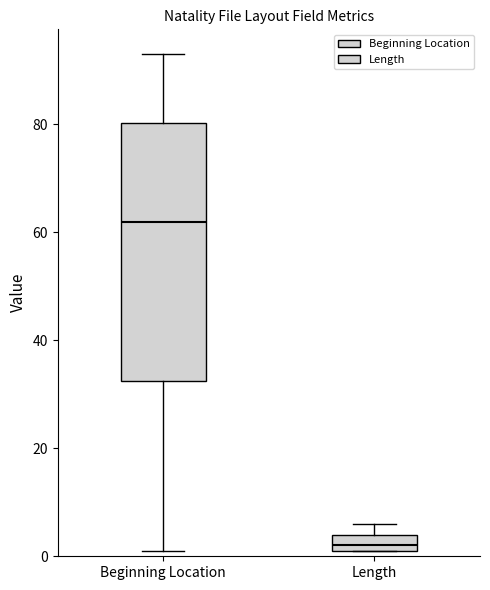

Reading left to right, read every box against the y-axis: the position of its median line, the range the box covers, and the ends of its whiskers. The values are not printed on the chart, so give them approximately, as read against the axis.

Beginning Location: median 62, box 32 to 80, whiskers 2 to 94
Length: median 2 (just above the box's lower edge), box 2 to 4, whiskers 2 to 6